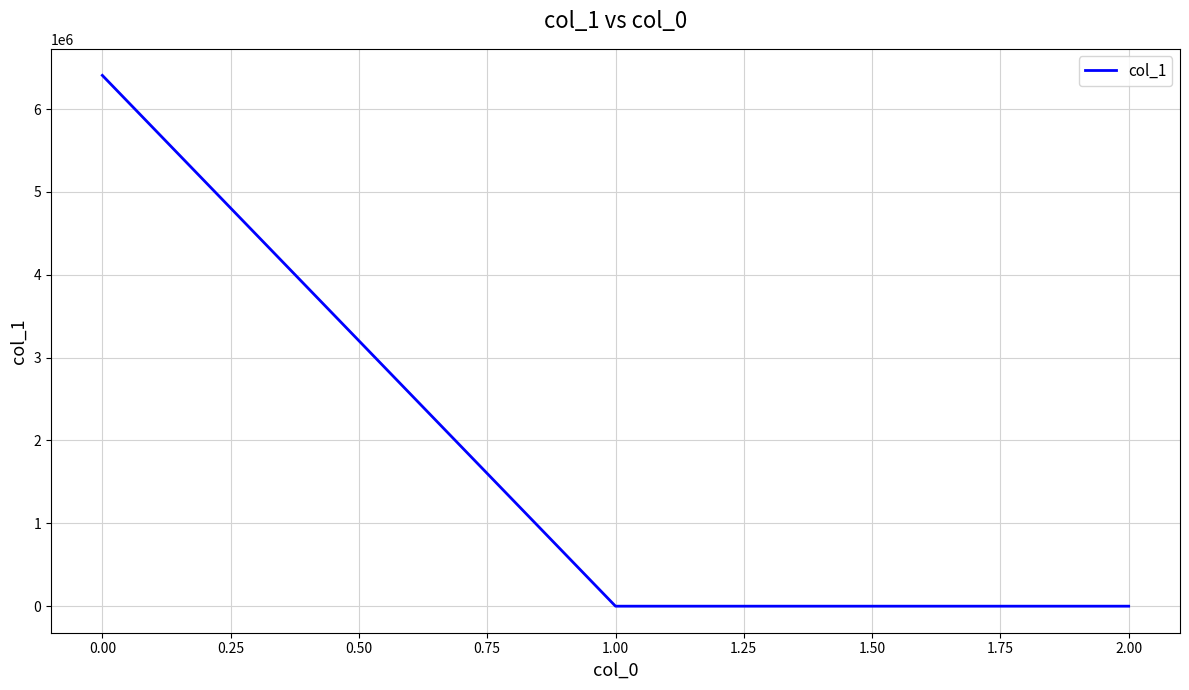

How many categories are shown in the chart?

3